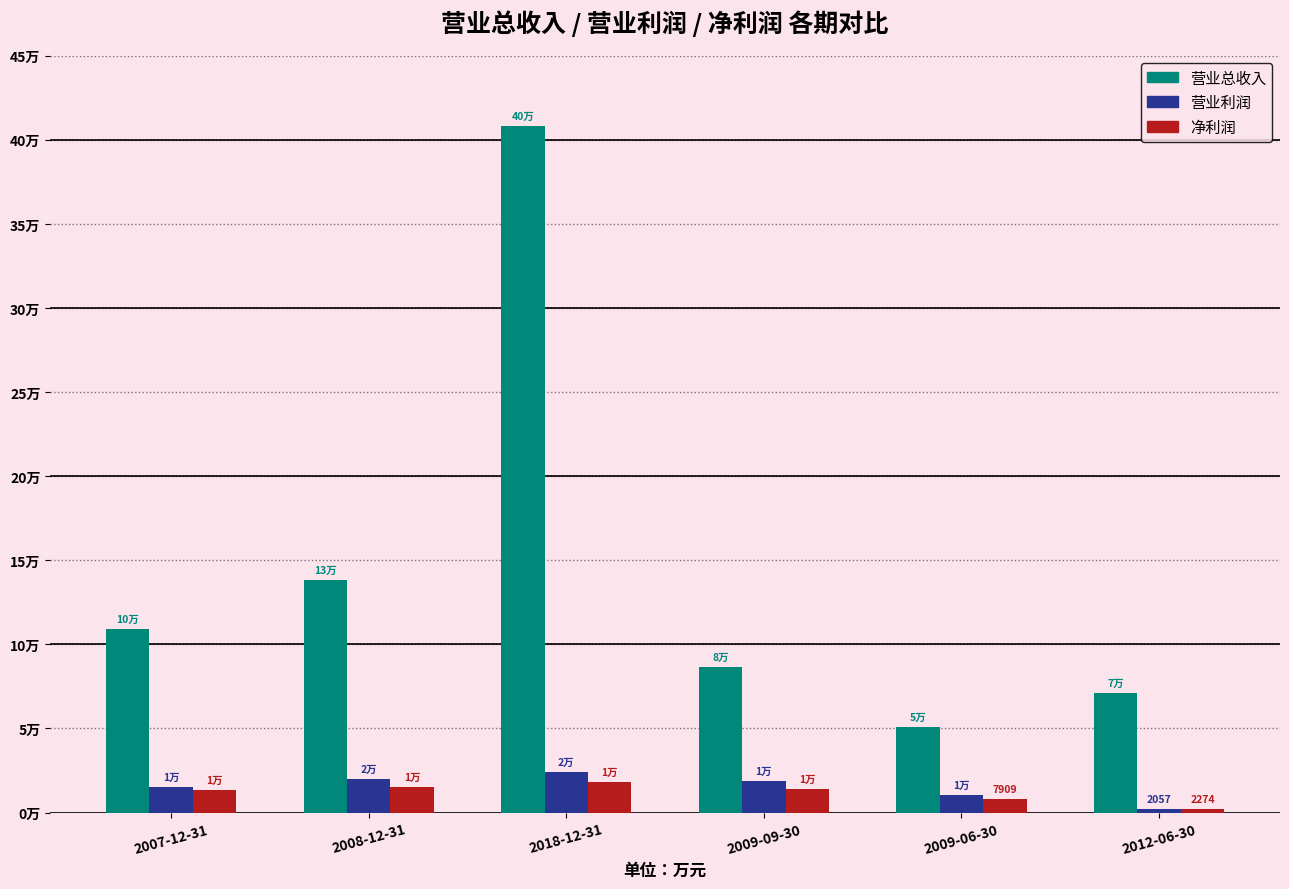

What is the minimum value shown in the chart?

2057